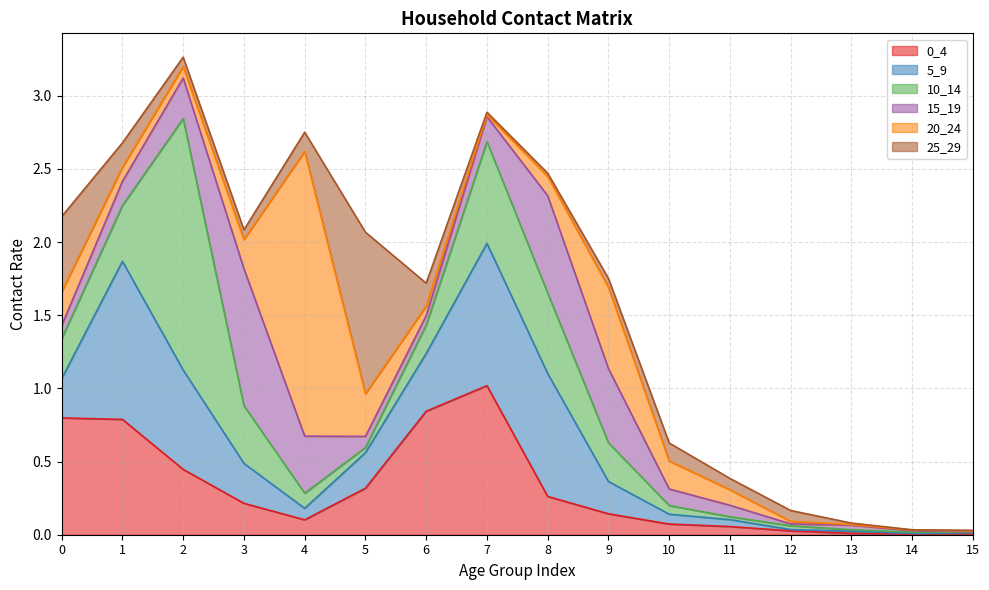

At how many categories does at least one series exceed 1?

5